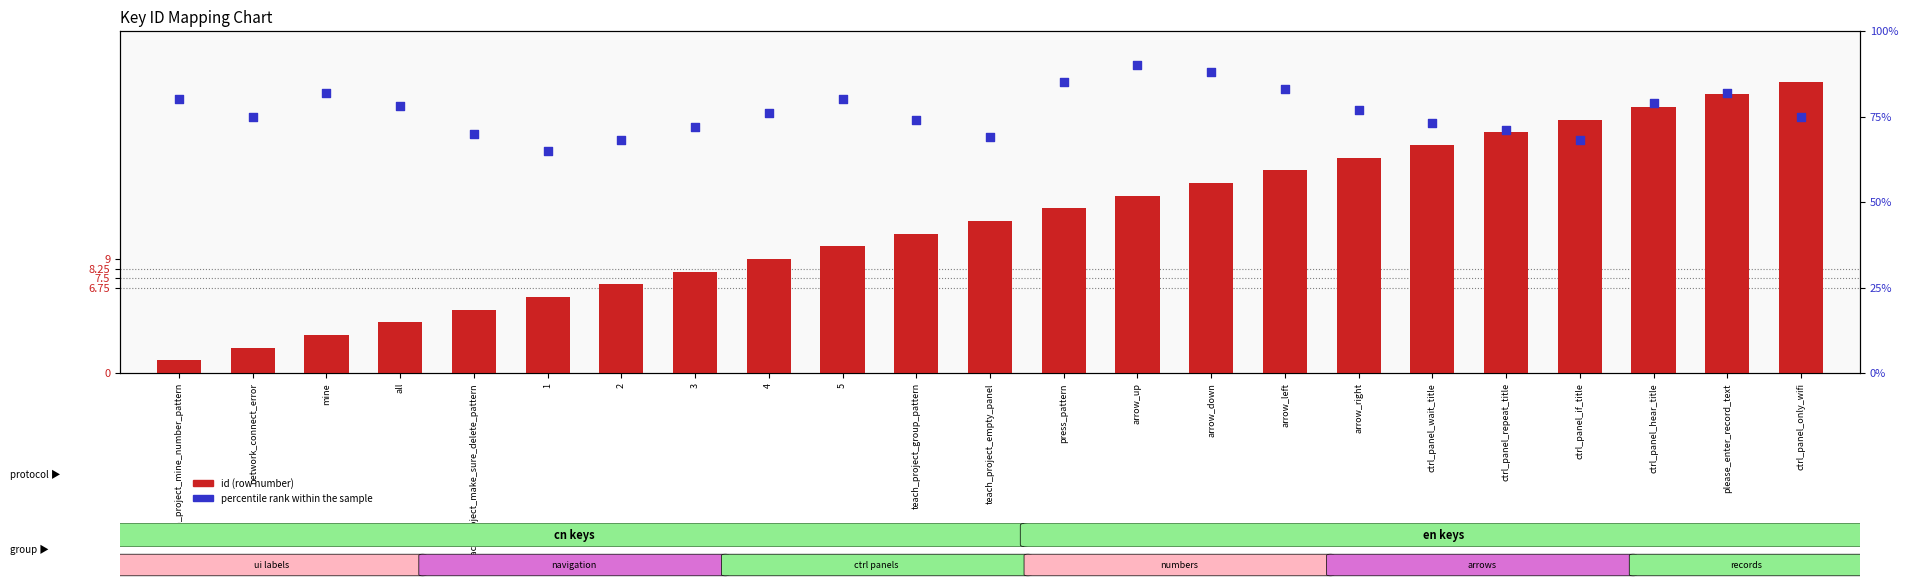

At how many categories does at least one series exceed 41?

23